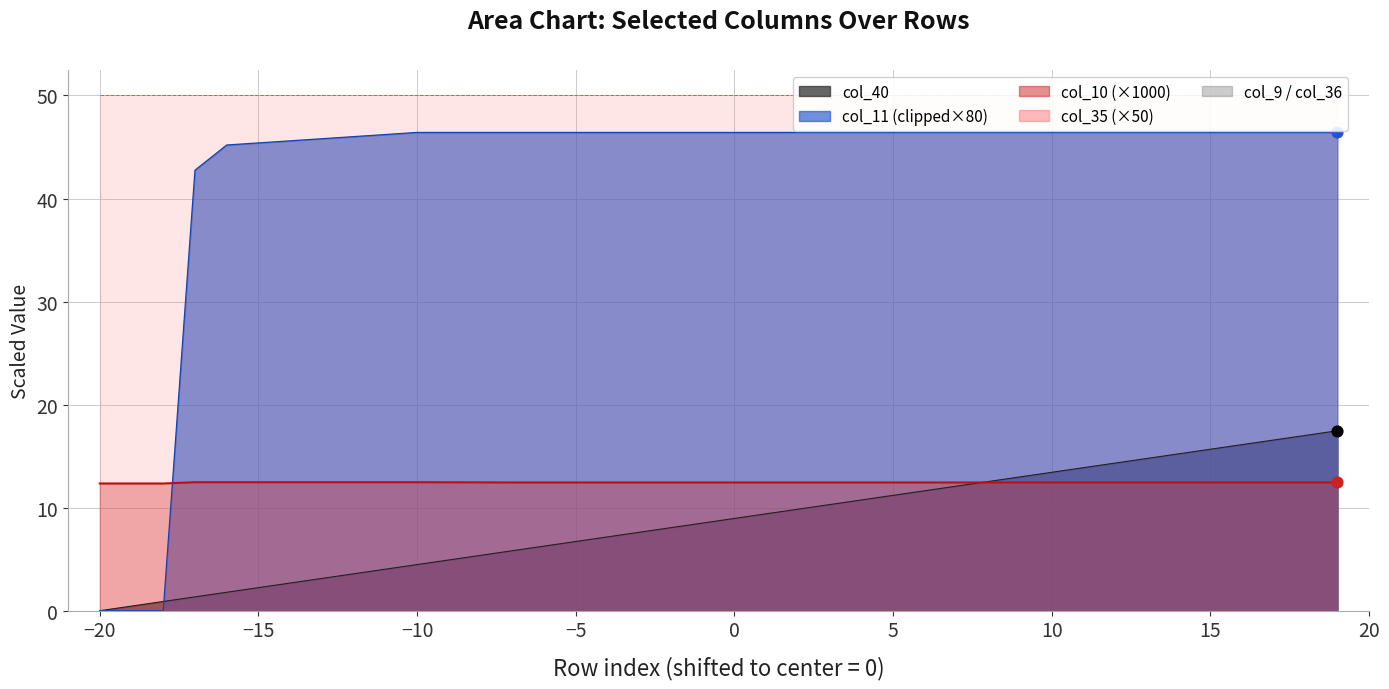

Which series has the largest total across all categories?

col_11